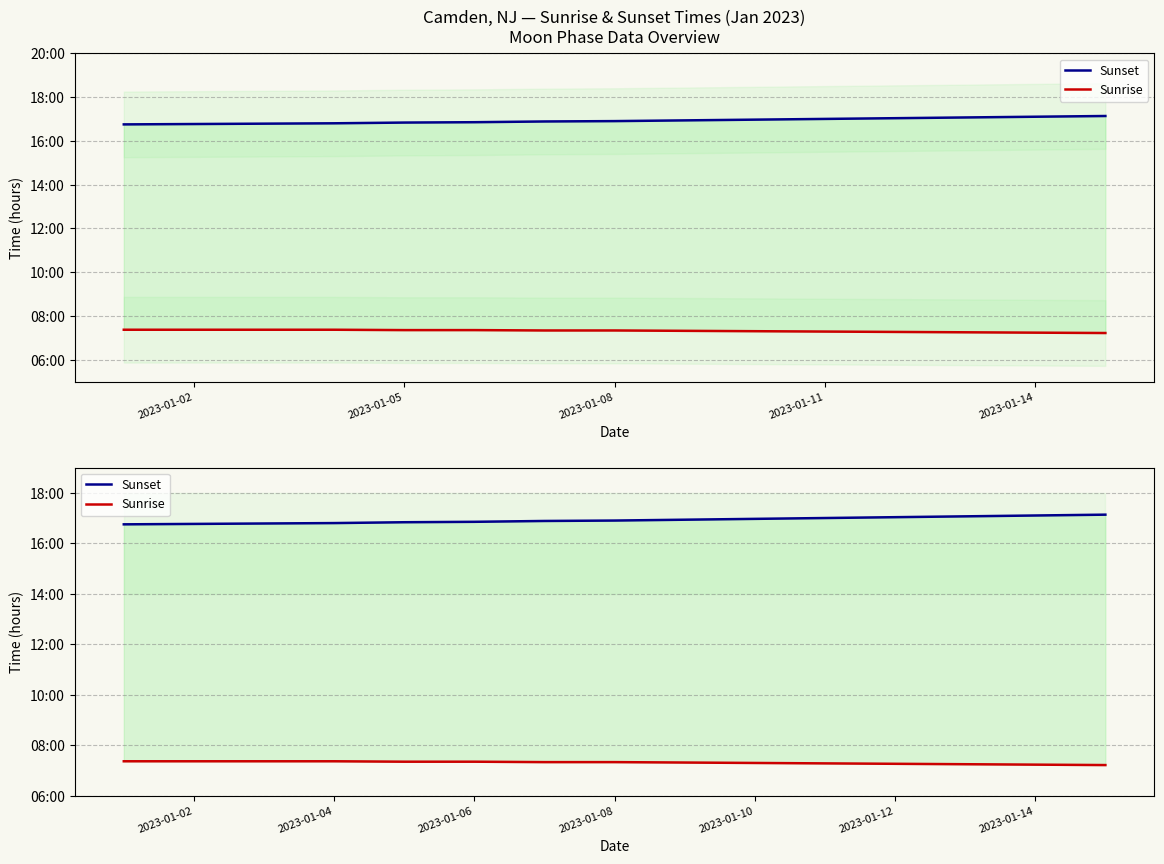

What is the label of the 3rd point from the left?

2023-01-08